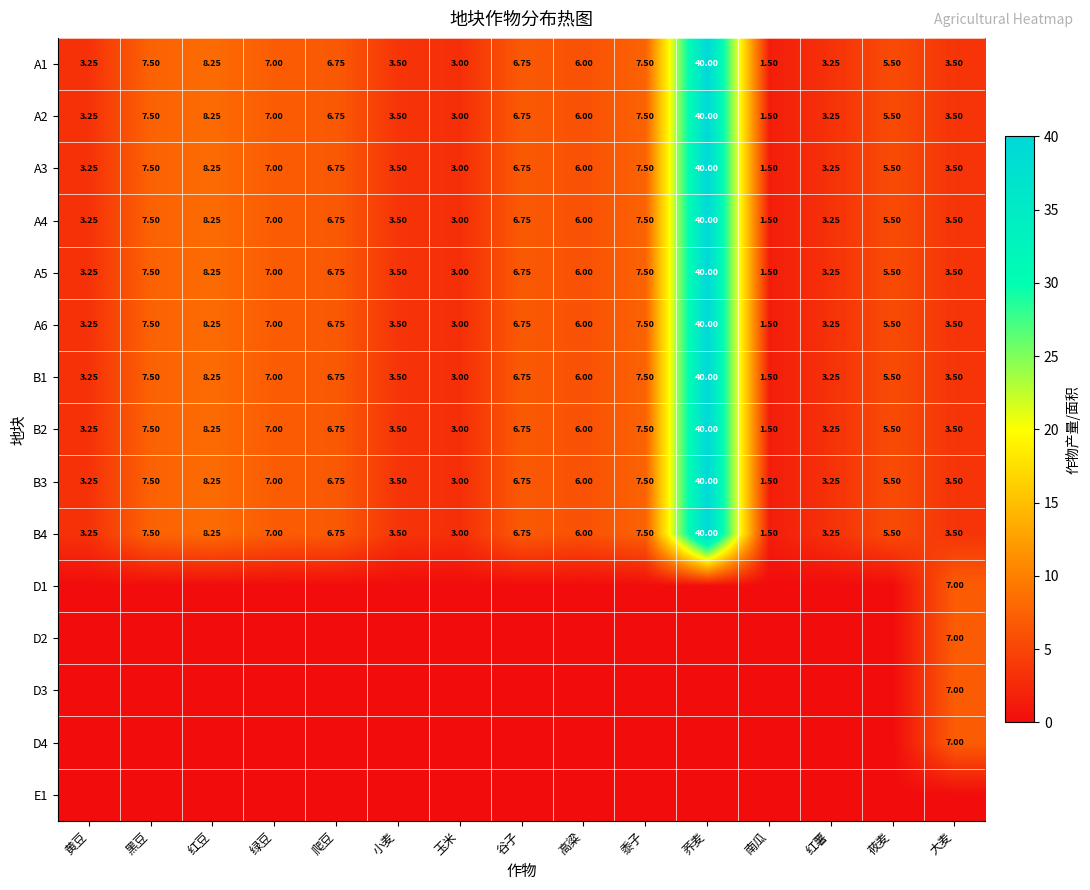

Where does the A3 series first go above 6?

黑豆